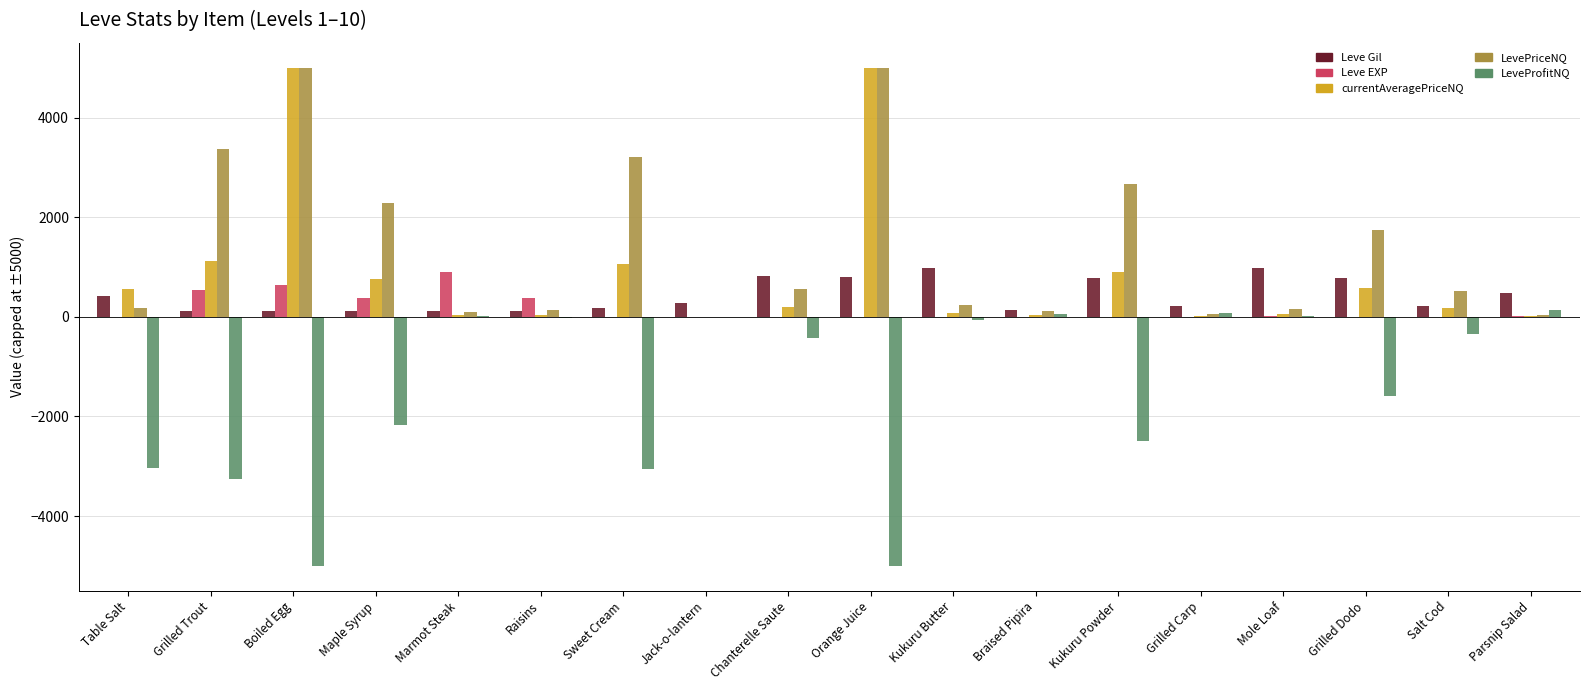

Which series has the largest total across all categories?

LevePriceNQ